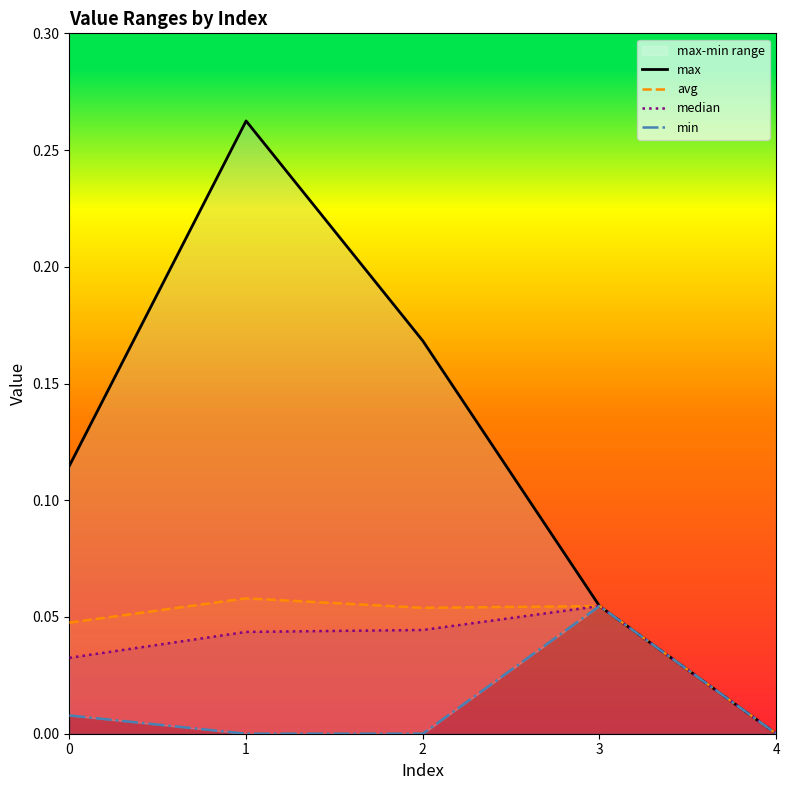

True or false: median has a value of 0.1 at 1.

False